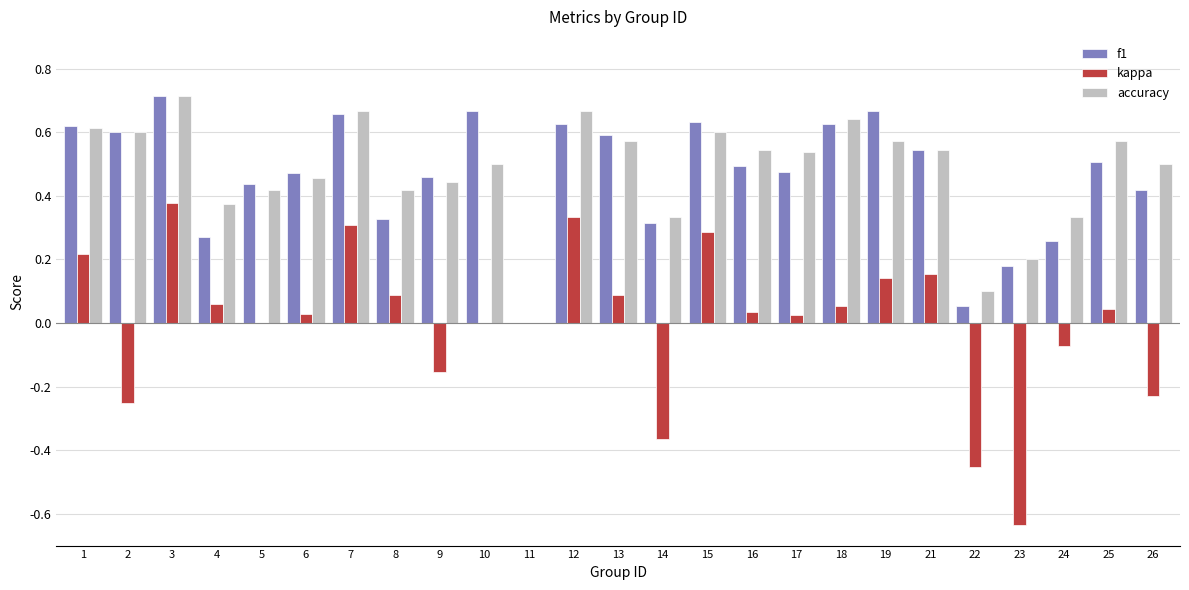

Is the value of kappa at 6 greater than the value of accuracy at 8?

No